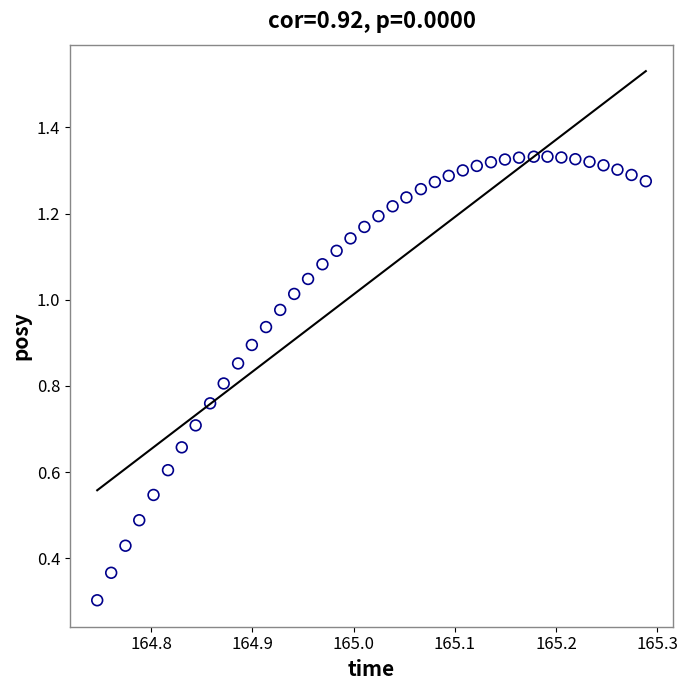

What Y value in the scatter plot is closest to 0?

0.3